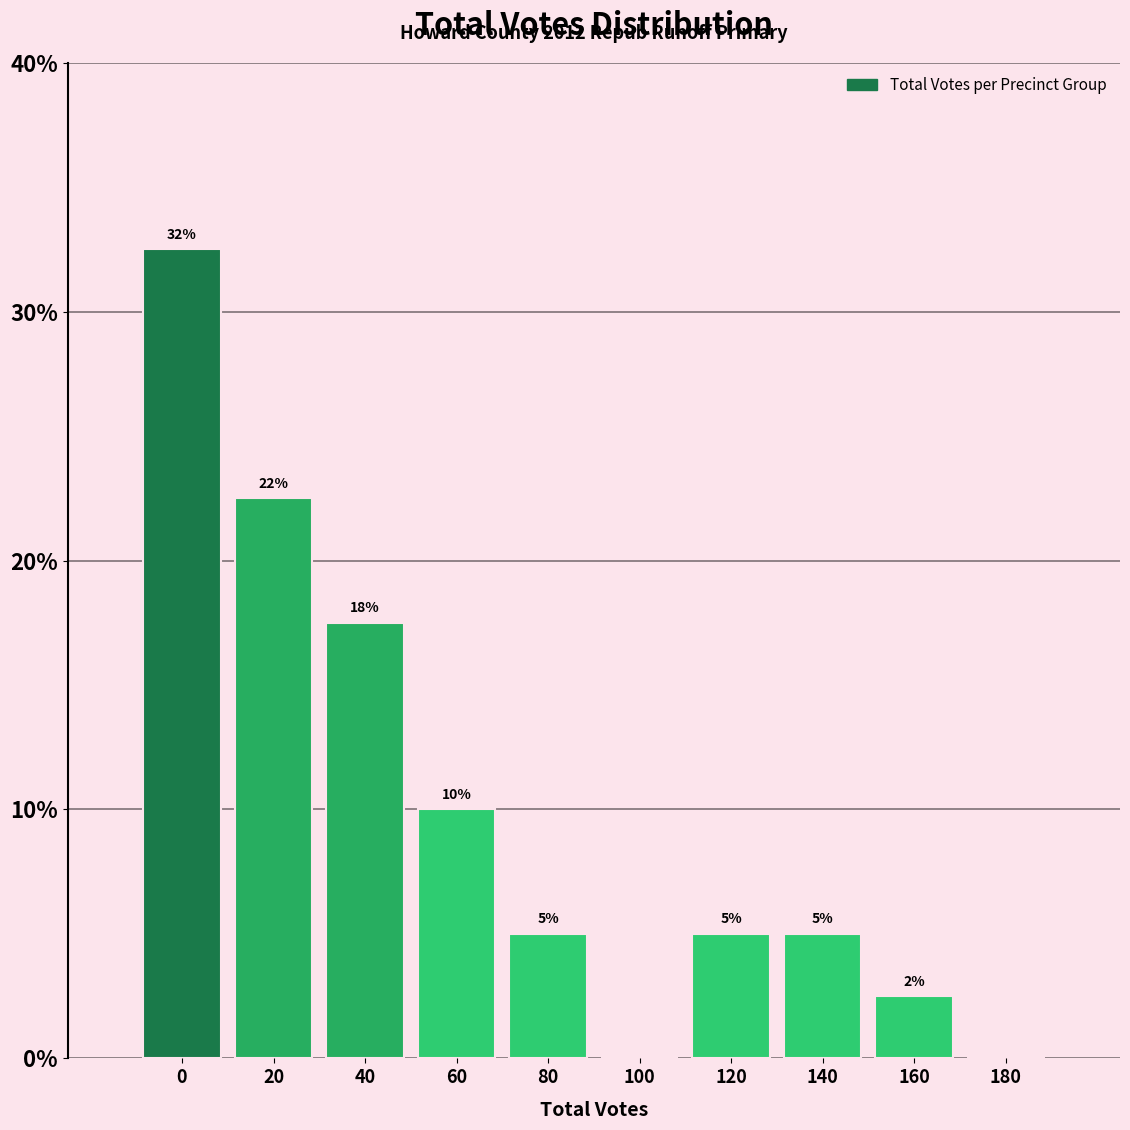

Which has a higher value, 20 or 180?

20